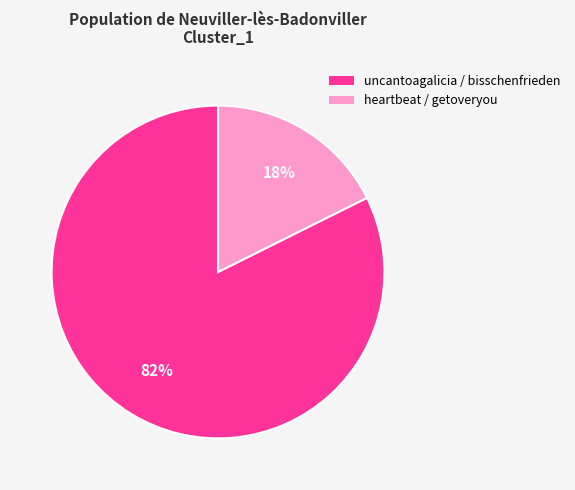

Is the sum of uncantoagalicia / bisschenfrieden and heartbeat / getoveryou greater than half?

Yes